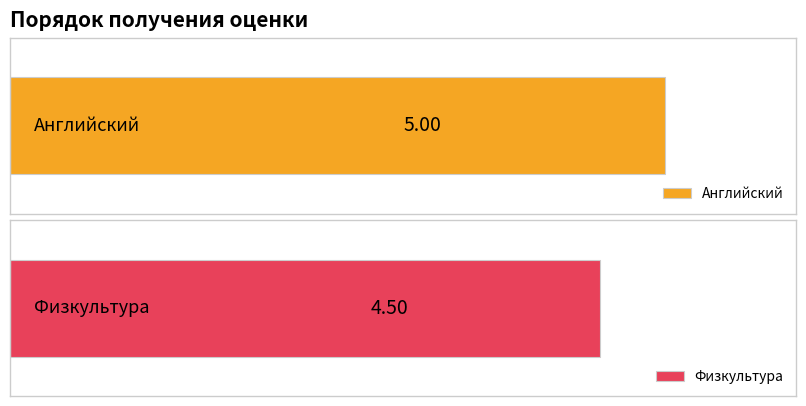

Between 1 and 5, which series saw the biggest shift?

Физкультура